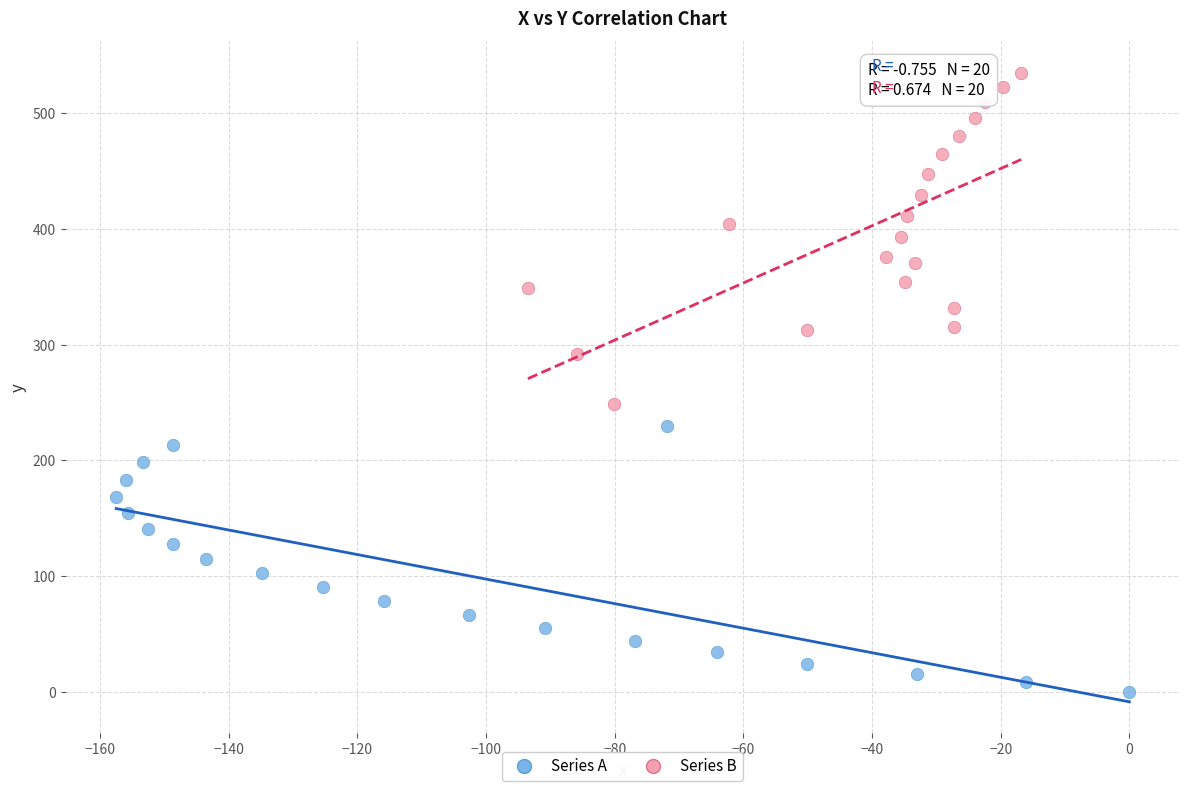

Which series has the widest spread of Y values?

Series B